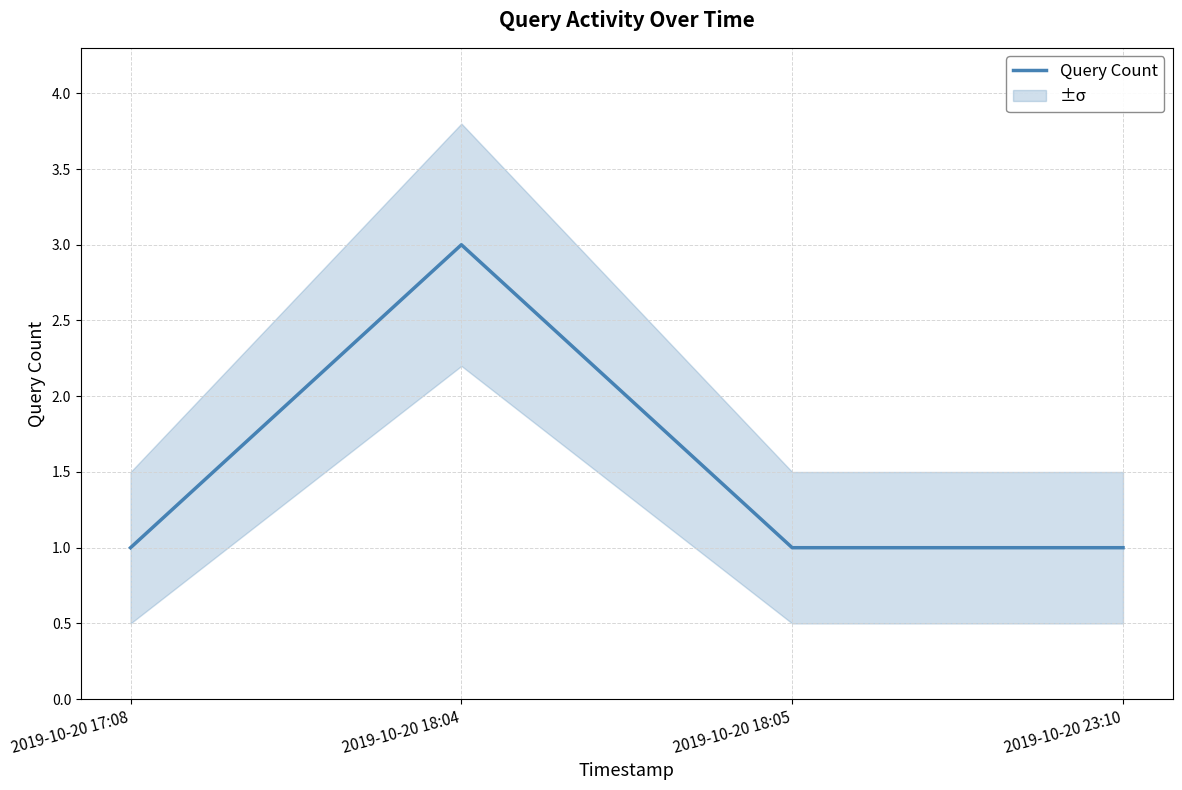

The chart shows a value of 3 at 2019-10-20 18:04. True or false?

True